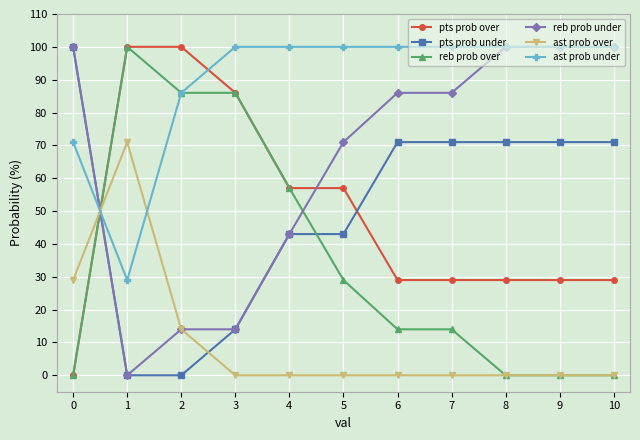

Between which two adjacent categories do pts prob over and ast prob over first intersect?

0 and 1